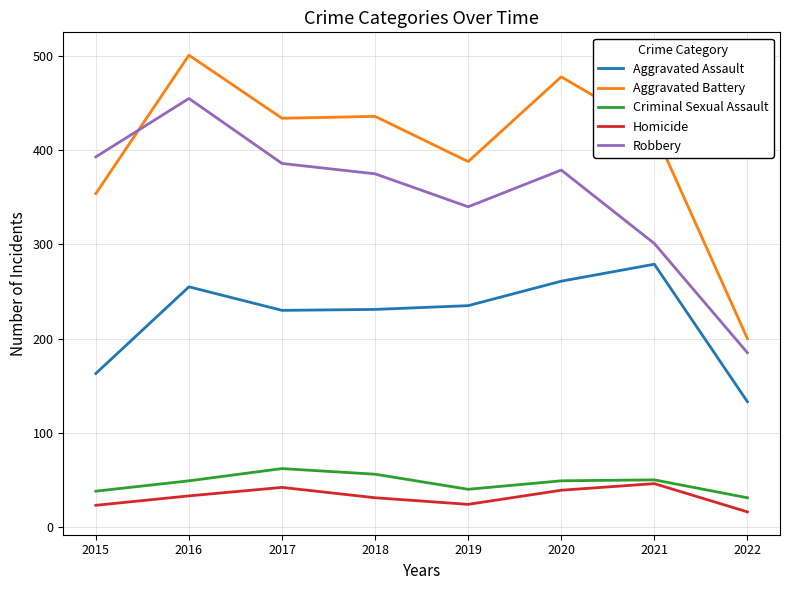

At which category is the sum across all series the highest?

2016